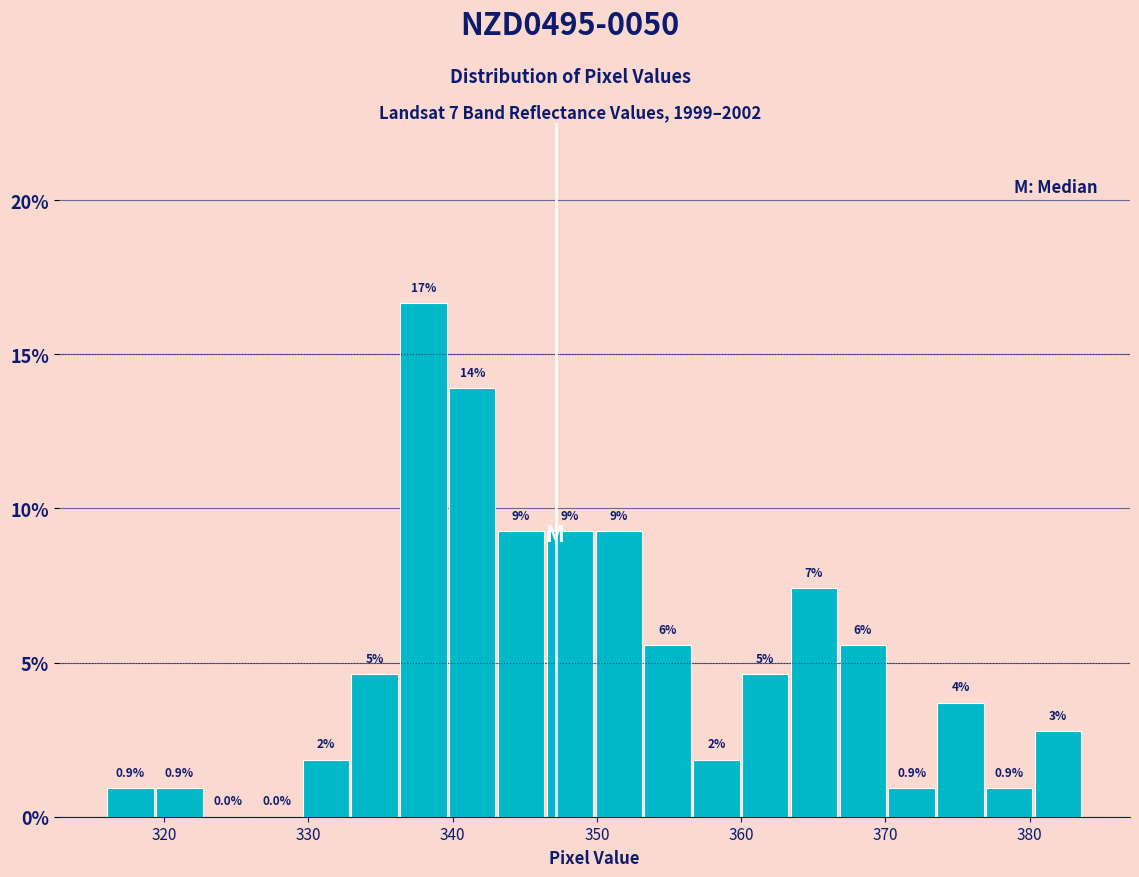

Read against the x-axis, roughly where is the centre of the tallest bar?

338